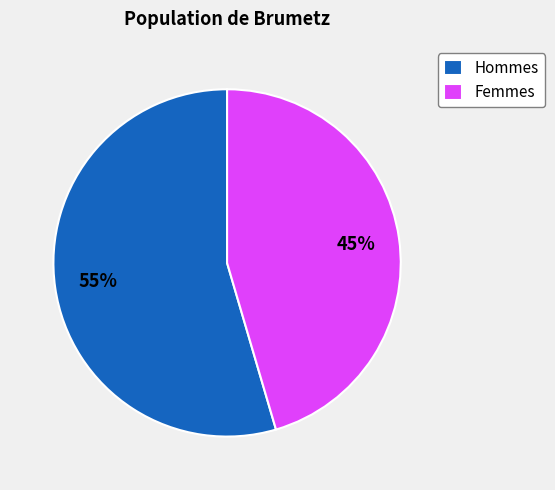

Does Hommes account for over 50% of the chart?

Yes